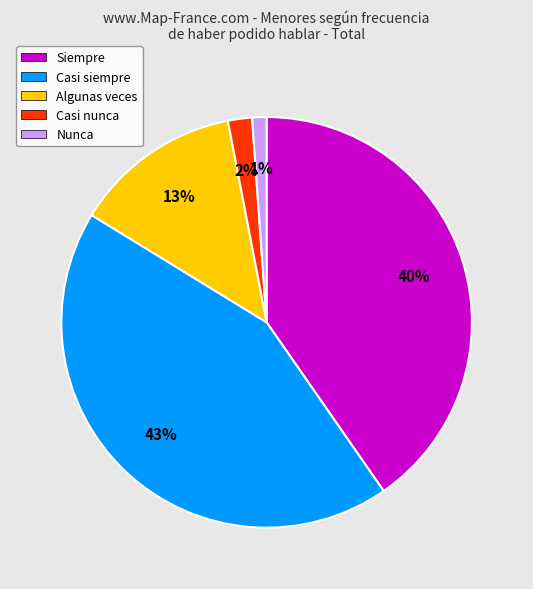

Between Casi nunca and Nunca, which is larger?

Casi nunca